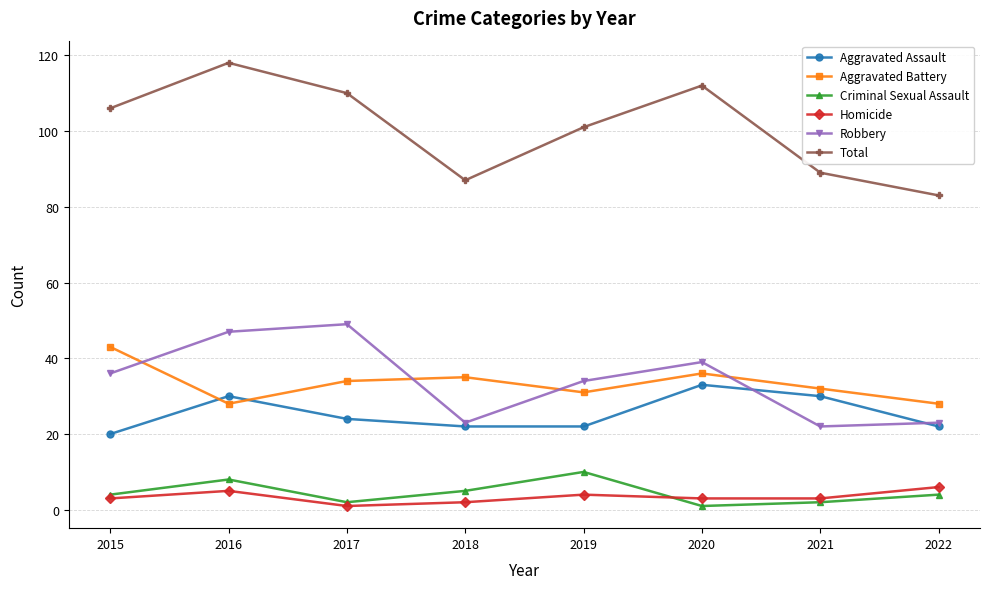

Is it true that Aggravated Battery equals 32 at 2021?

True